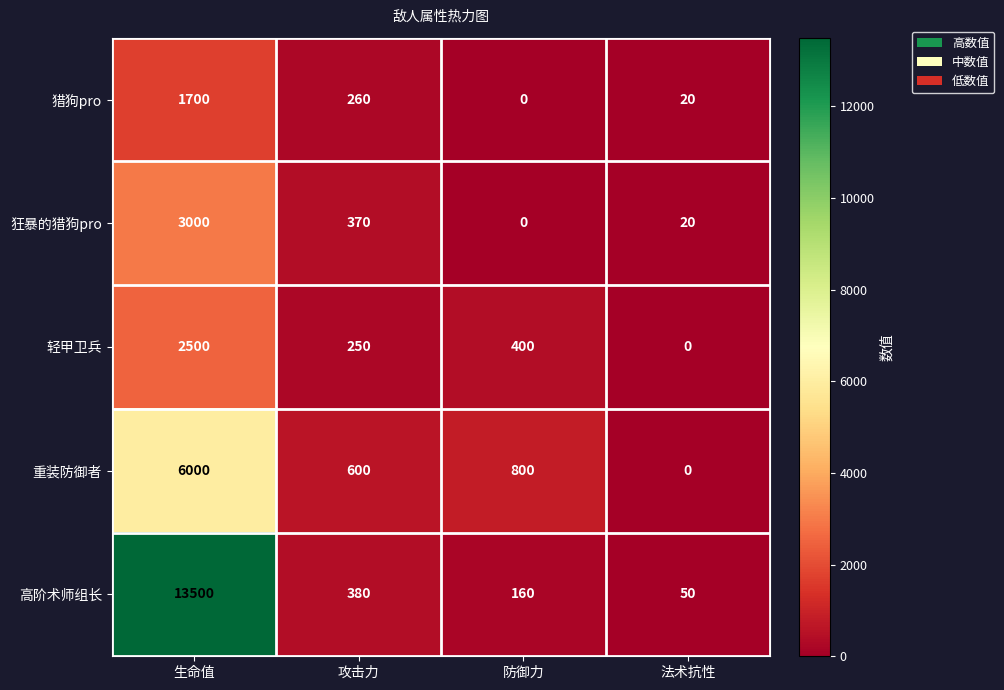

Which category has the lowest value in the 重装防御者 series?

法术抗性